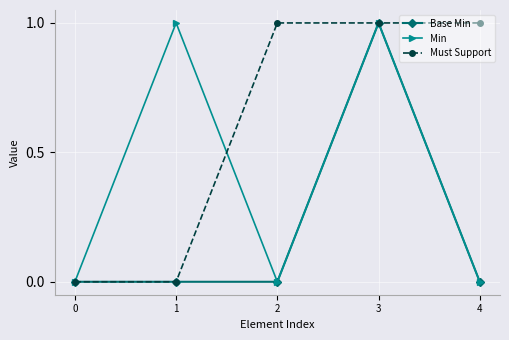

The Must Support series shows 0 at 1. True or false?

True